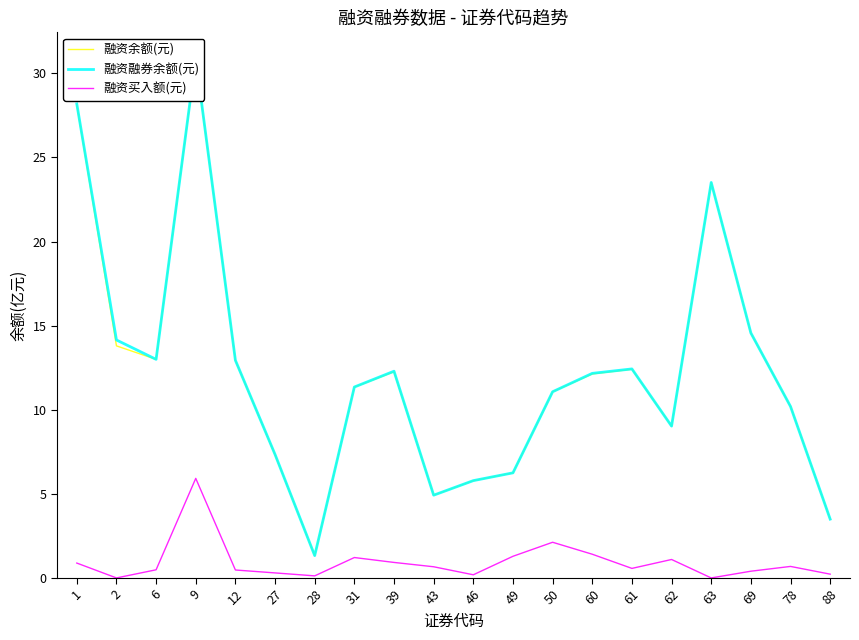

The 融资融券余额(元) series shows 12.3 at 9. True or false?

False